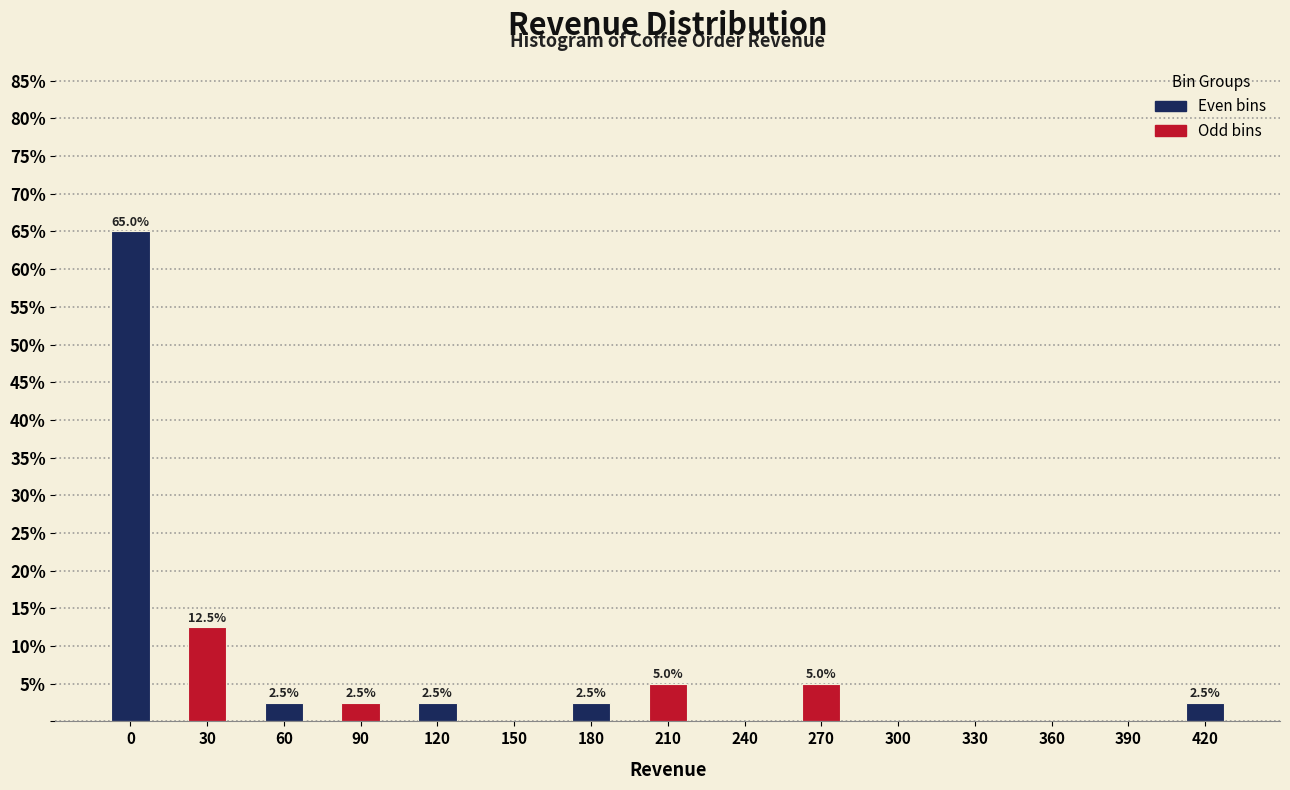

Reading left to right, list all the values displayed in this chart.

0=65.0	30=12.5	60=2.5	90=2.5	120=2.5	150=0.0	180=2.5	210=5.0	240=0.0	270=5.0	300=0.0	330=0.0	360=0.0	390=0.0	420=2.5